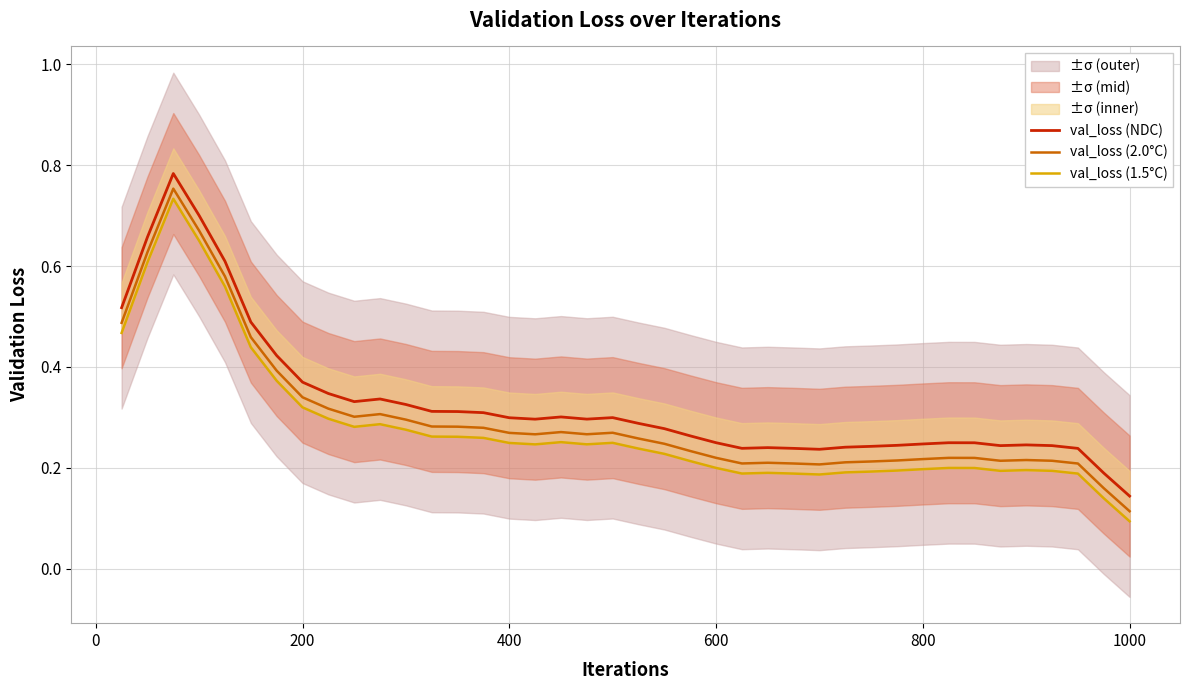

What is the difference between the maximum and second lowest values in the val_loss (2.0°C) series?

0.6